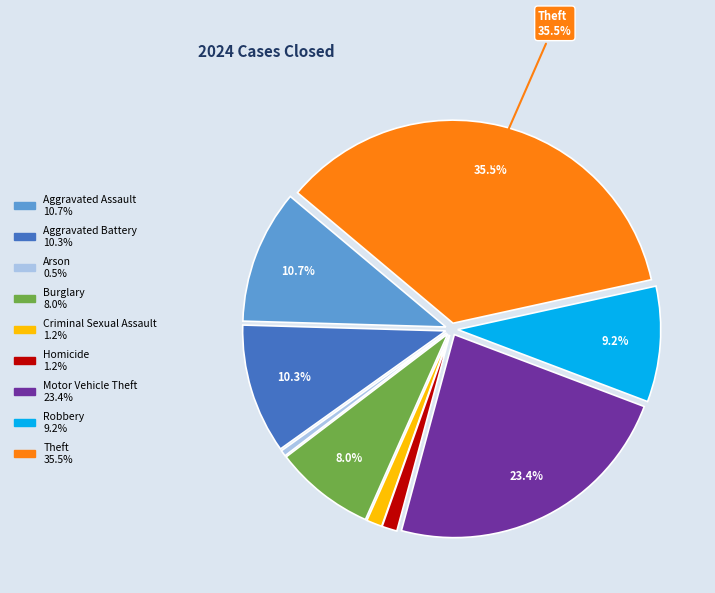

What is the smallest slice in the pie chart?

Arson